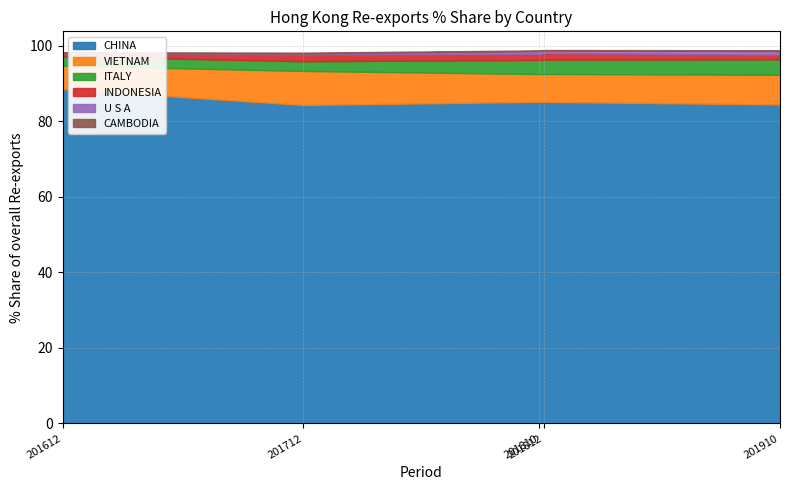

What is the highest value of the 201712_% Share series?

84.3